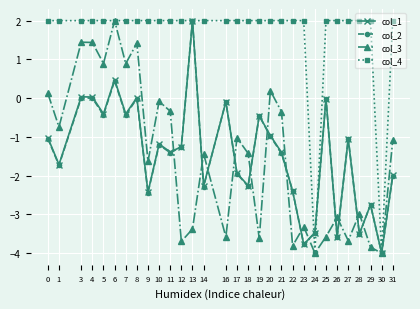

How many lines are shown in the chart?

4